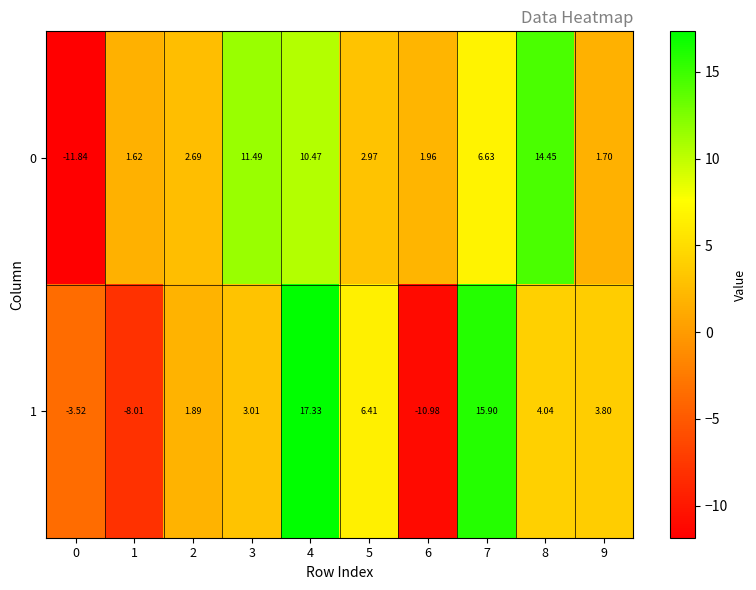

At which category is the sum across all series the highest?

4